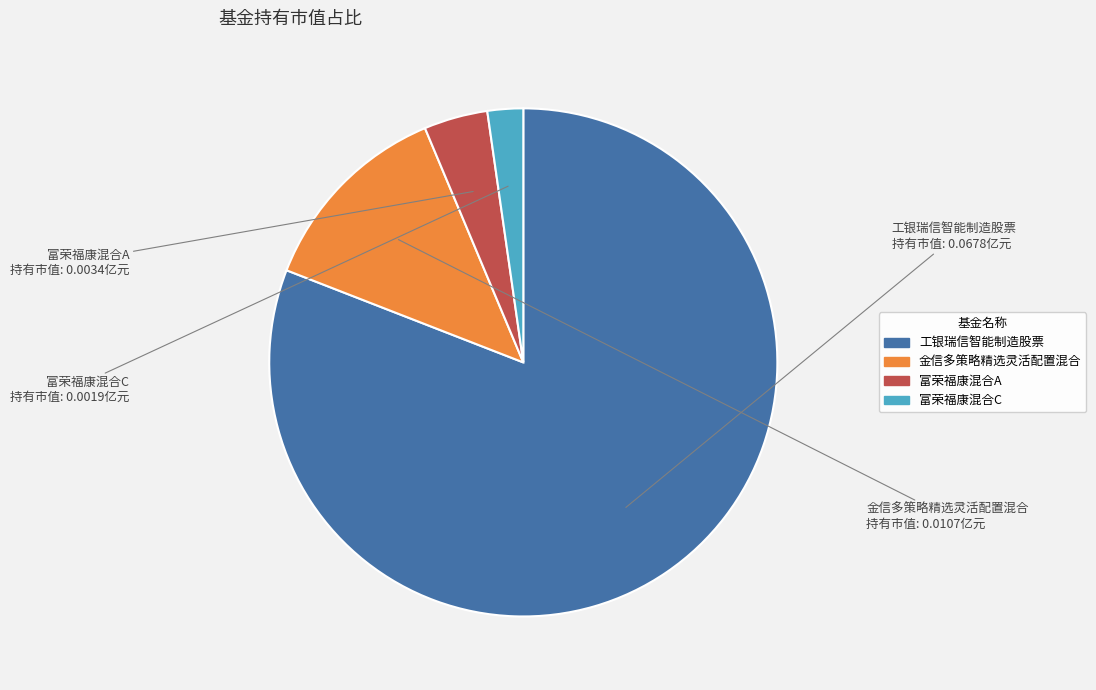

True or false: 工银瑞信智能制造股票 accounts for 81% of the total.

True